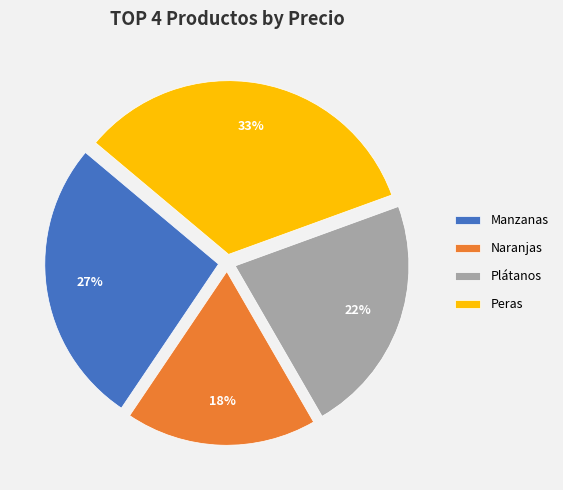

Between Manzanas and Naranjas, which is larger?

Manzanas